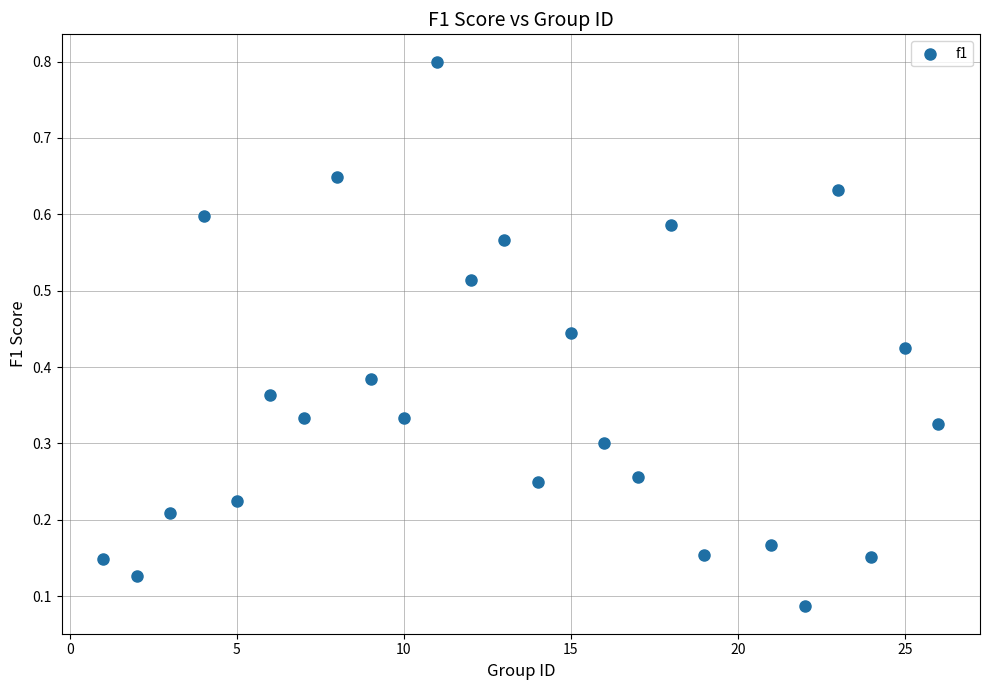

What is the range of Y values (max minus min)?

0.7